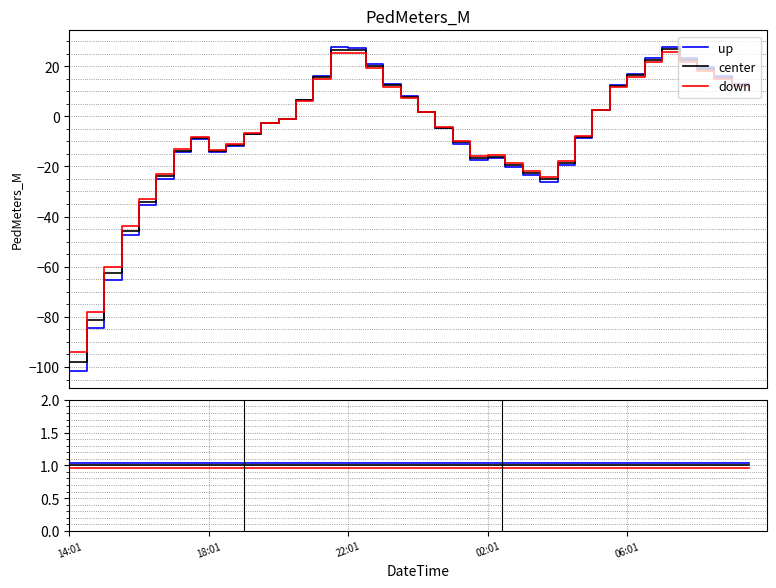

What is the total value across all series at 23?

3.0